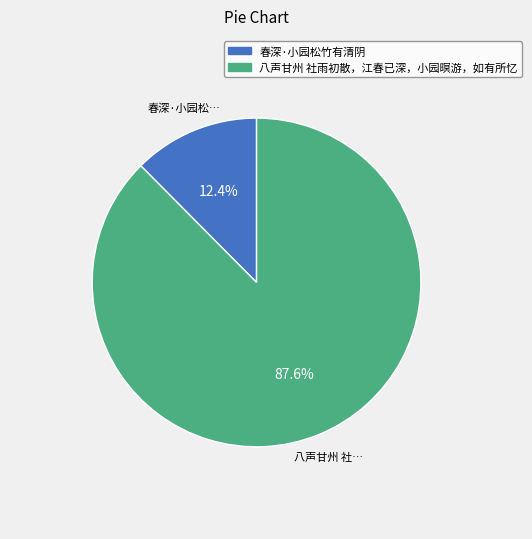

Which slice is the largest?

八声甘州 社雨初散，江春已深，小园暝游，如有所忆